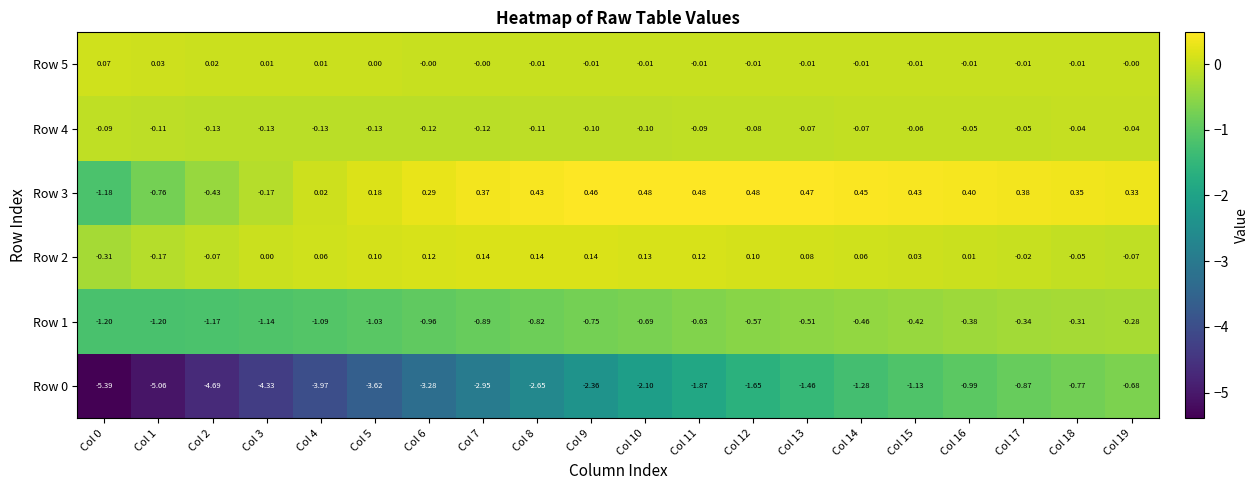

What is the smallest value displayed?

-5.4